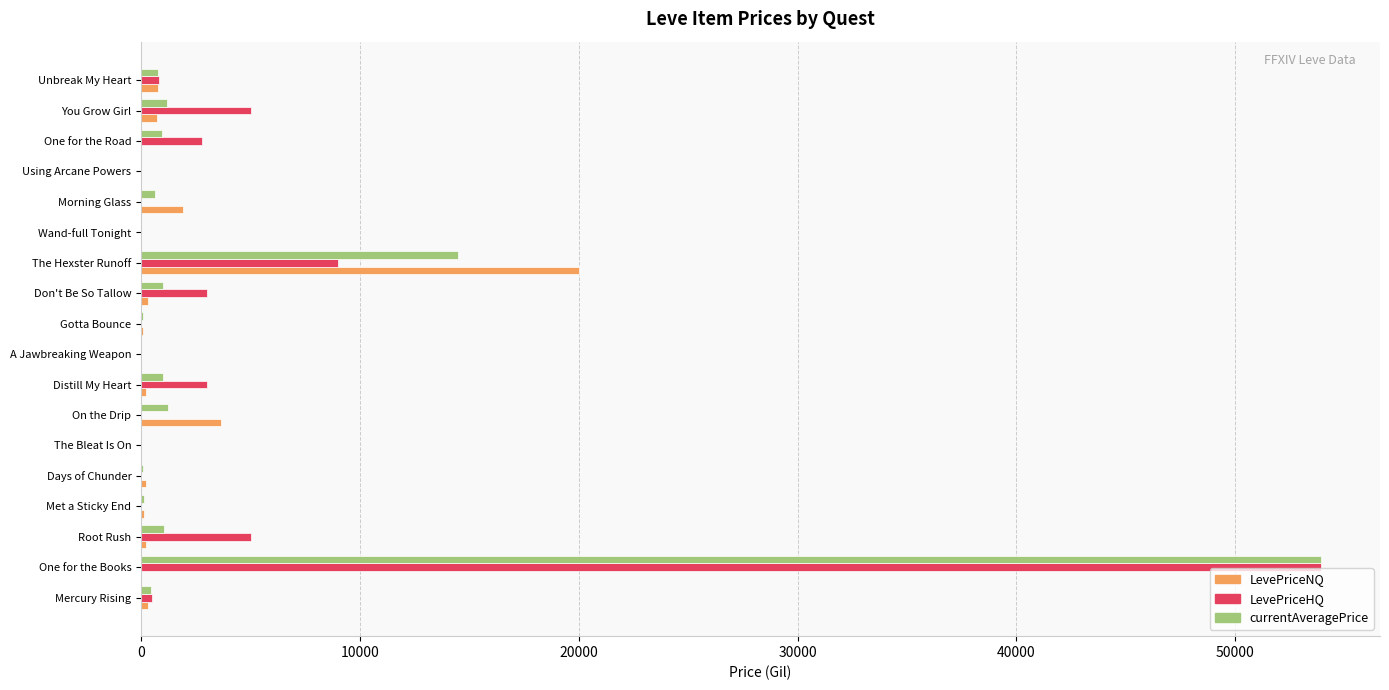

At which category is the sum across all series the highest?

One for the Books